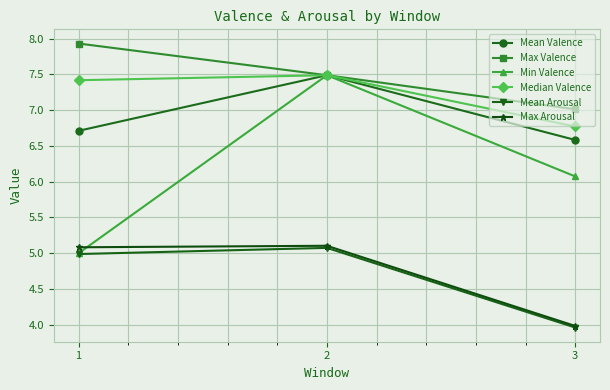

List the labels in order of Min Valence value, largest first.

2, 3, 1